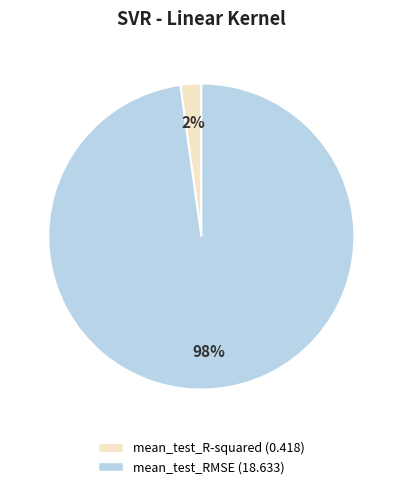

How many slices are in this pie chart?

2